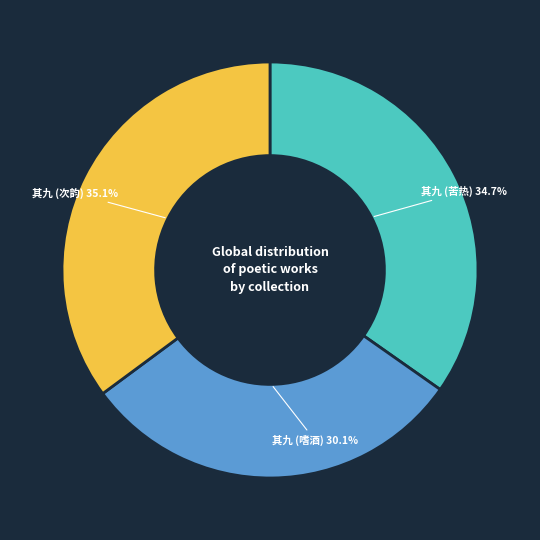

Which slice is the smallest?

其九 (嗜酒)